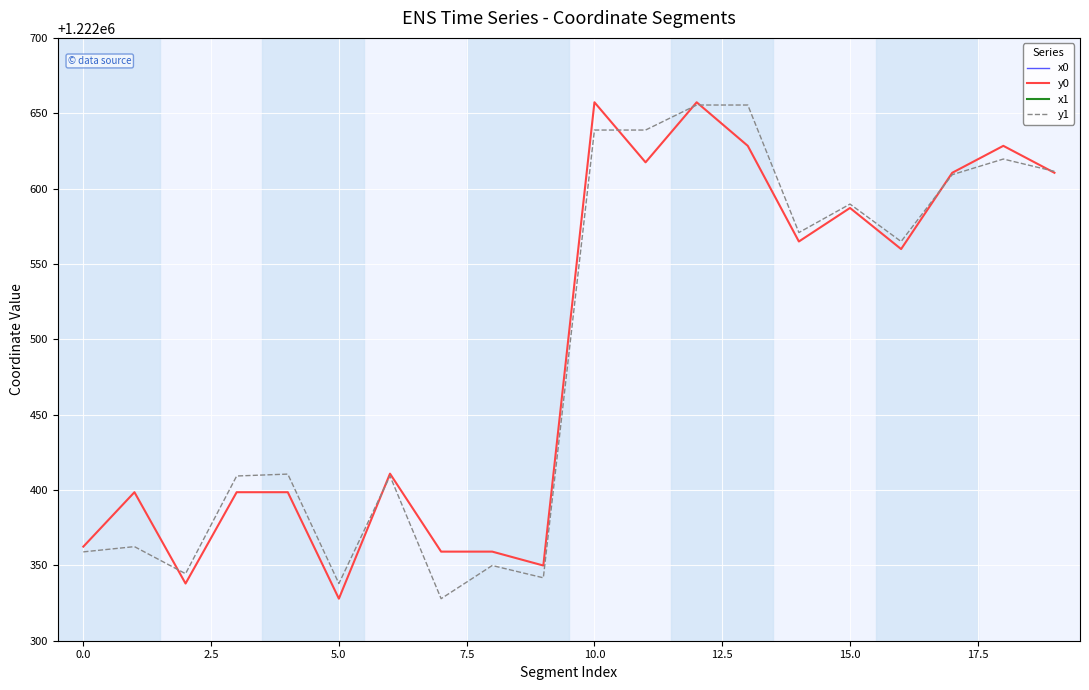

List the series in order of their peak value, highest first.

x0, x1, y0, y1